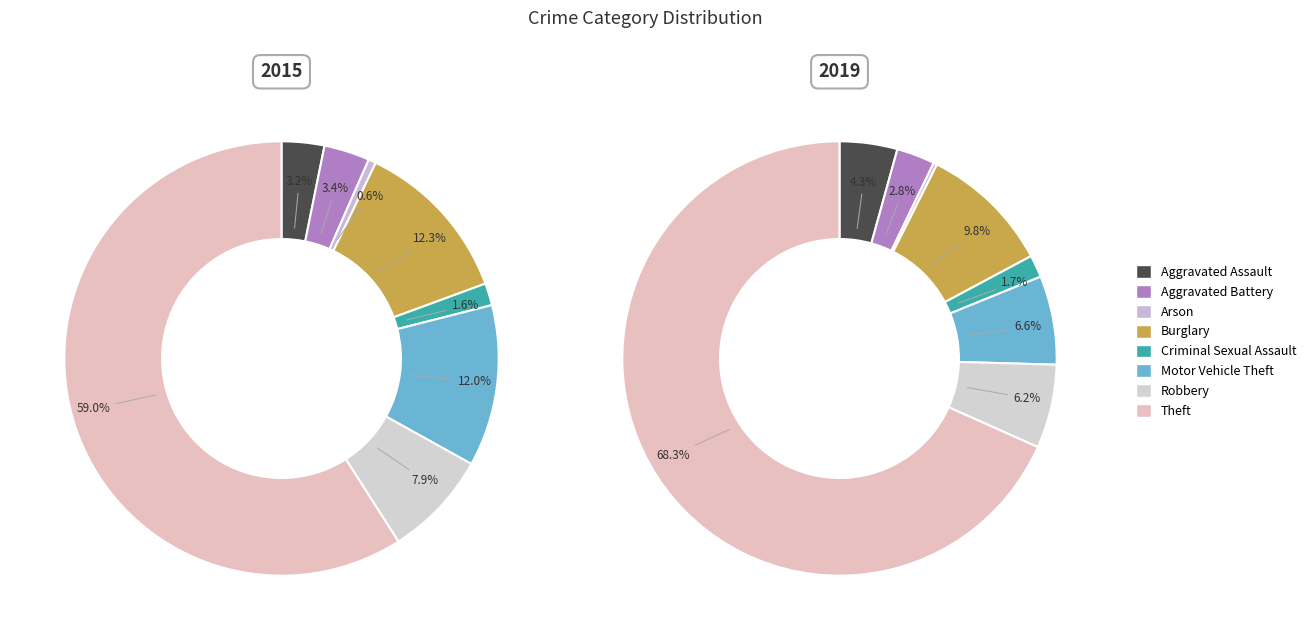

Is there any slice that represents more than half of the pie?

Yes